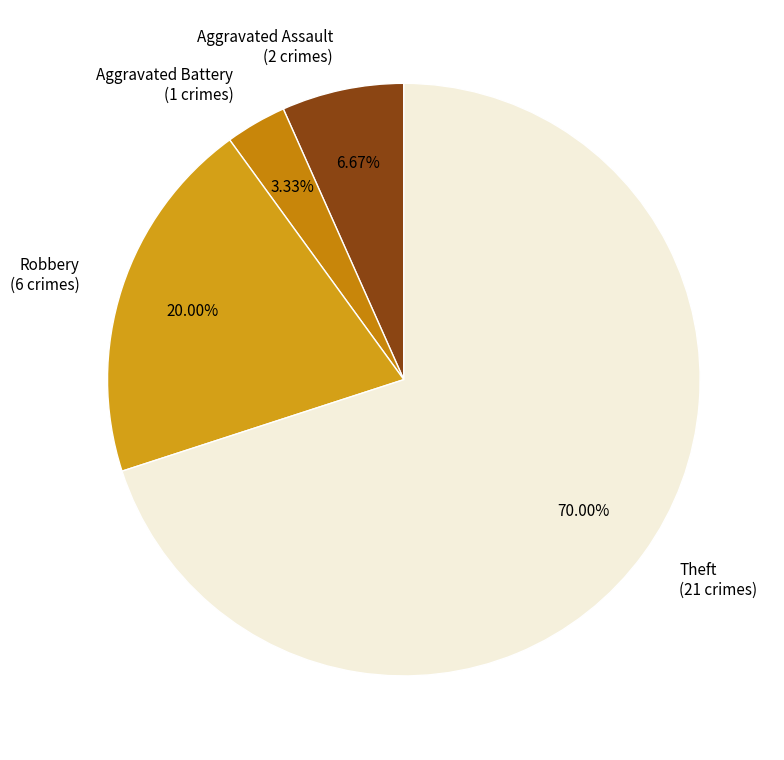

Rank the categories by value from highest to lowest.

Theft, Robbery, Aggravated Assault, Aggravated Battery